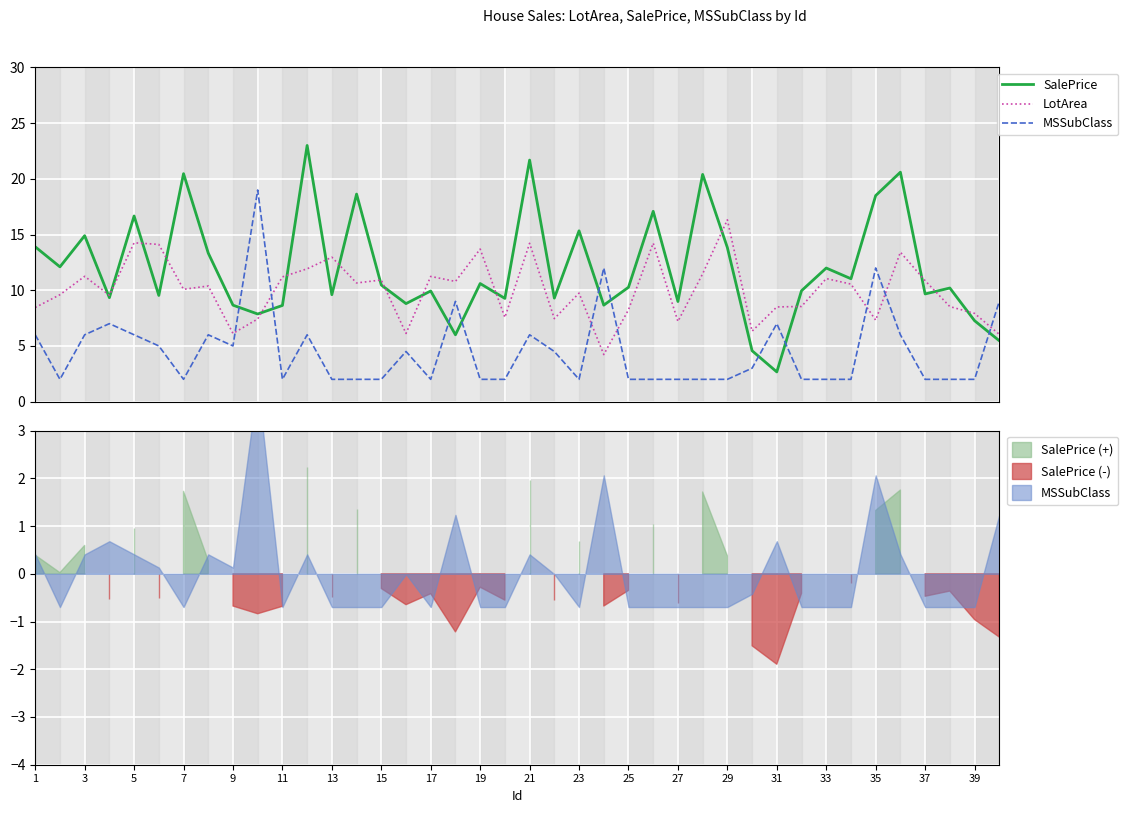

Is it true that SalePrice equals 10.8 at 39?

False